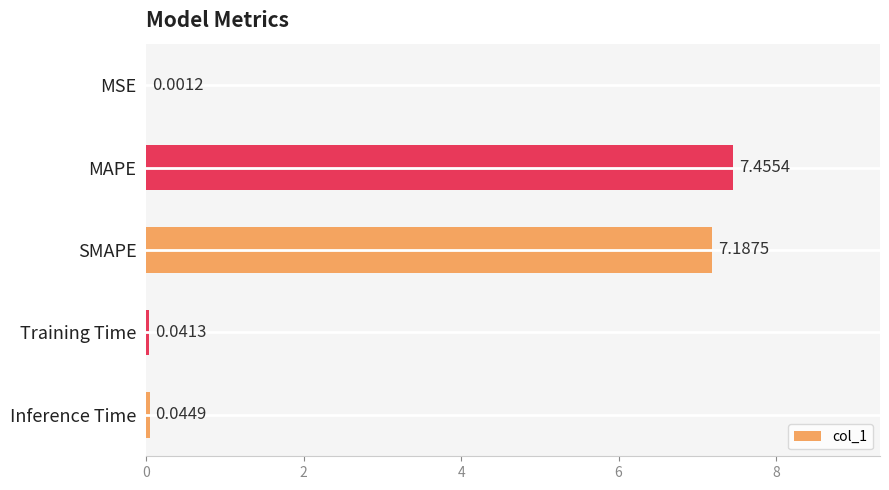

What is the sum of all values?

14.7